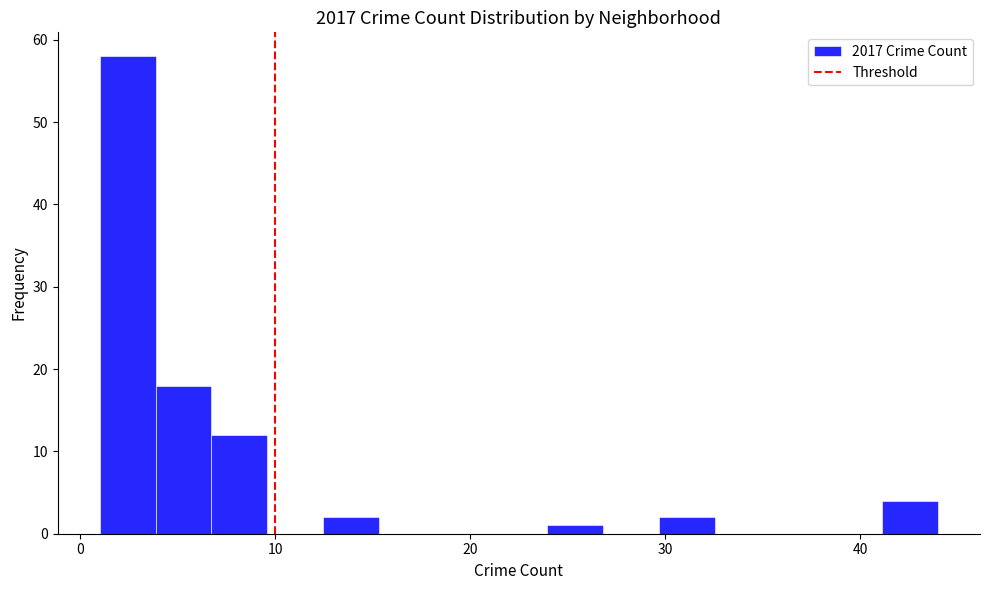

Read against the x-axis, roughly where is the centre of the tallest bar?

2